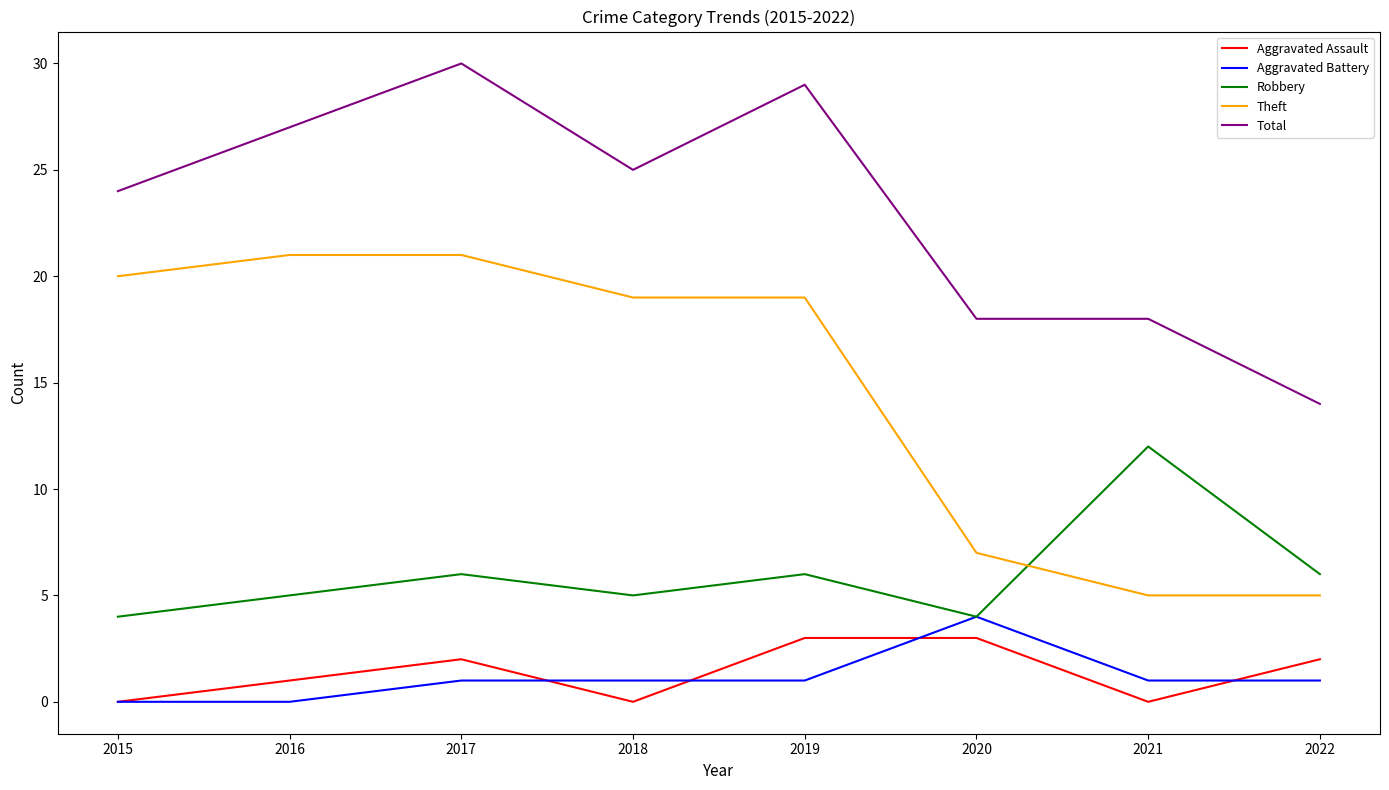

Where is the first local maximum for Aggravated Assault?

2017